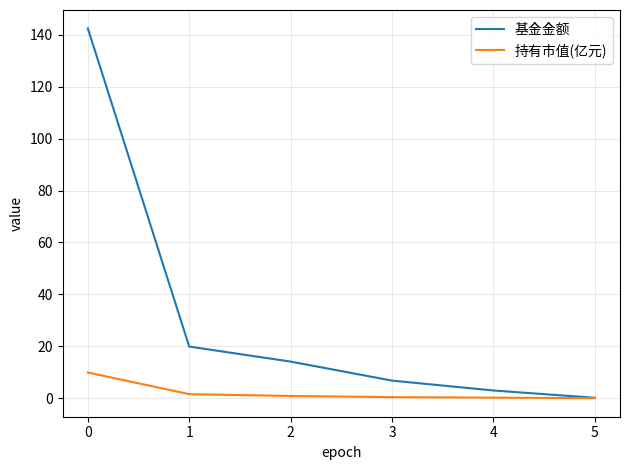

What is the difference between the maximum and minimum values in the 持有市值(亿元) series?

9.9